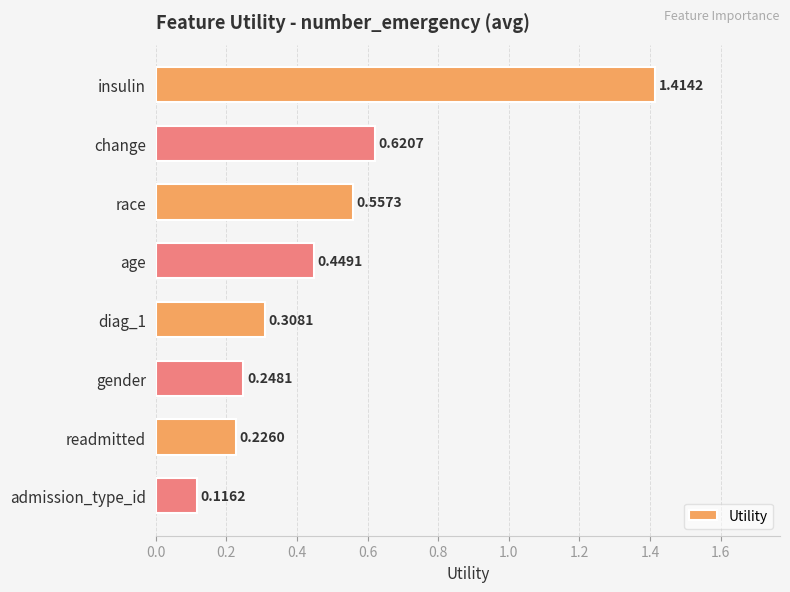

Rank the categories by value from highest to lowest.

insulin, change, race, age, diag_1, gender, readmitted, admission_type_id